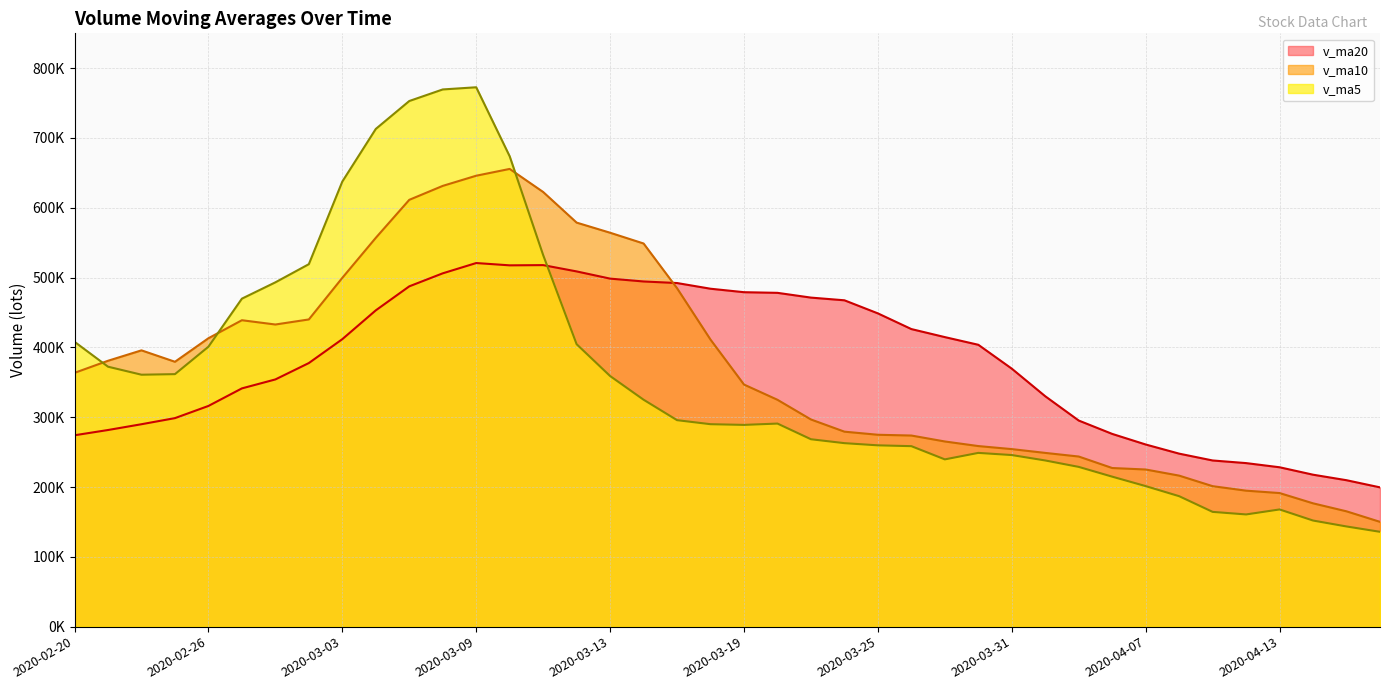

At 2020-03-26, list the series in order from largest to smallest.

v_ma20, v_ma10, v_ma5